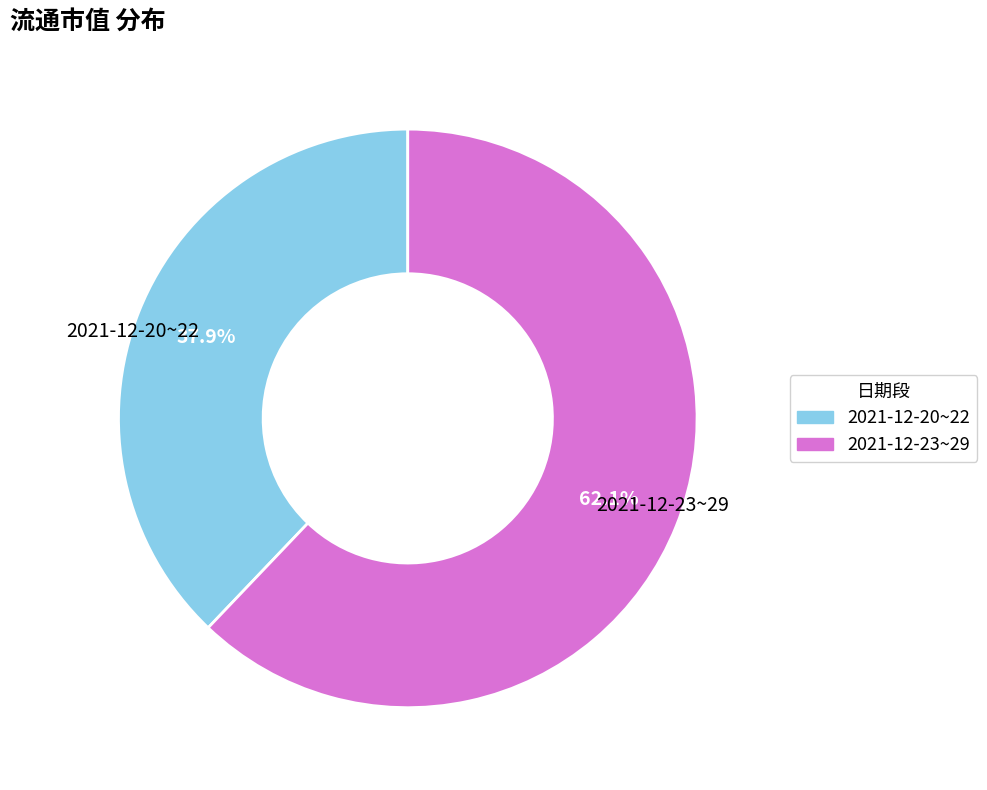

Does any single category account for the majority?

Yes